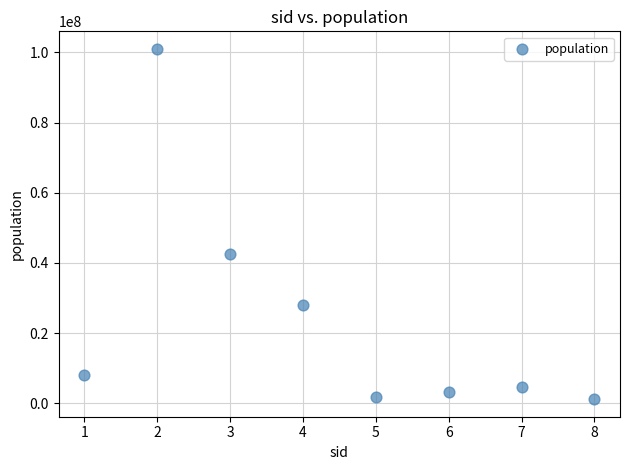

What is the range of Y values (max minus min)?

99848132